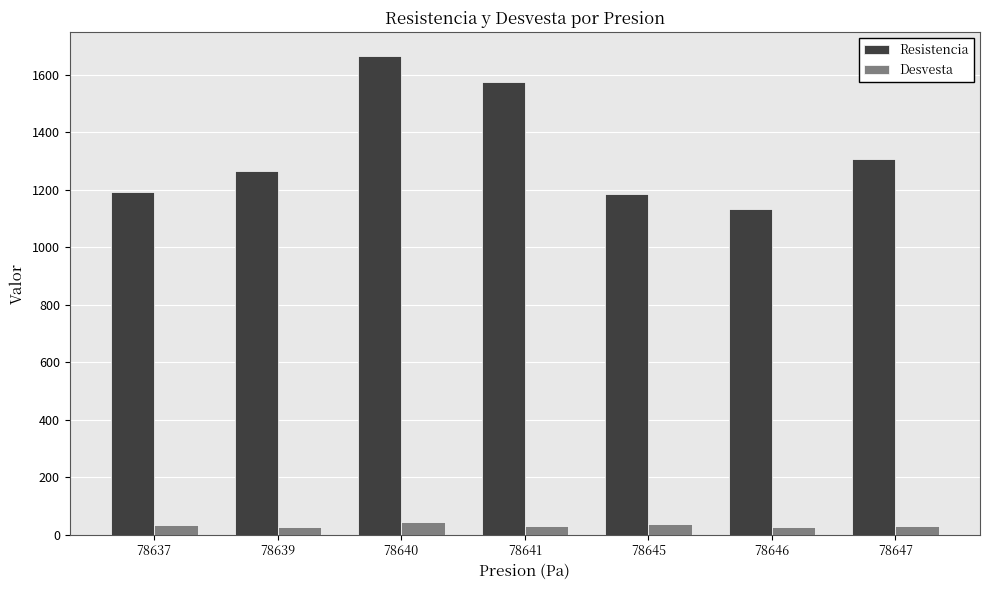

Rank the series at 78641 from lowest to highest value.

Desvesta, Resistencia